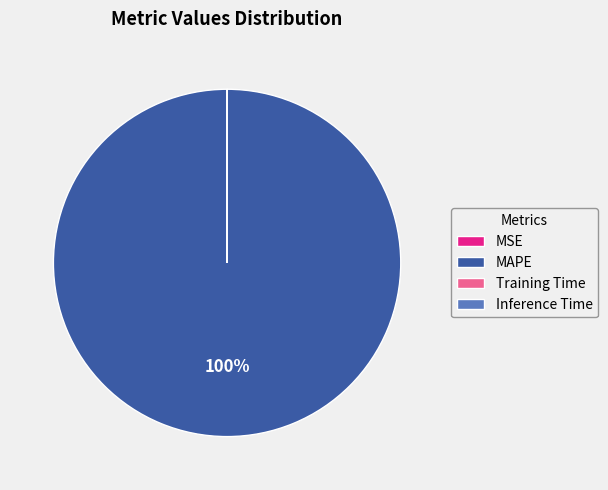

Which slice represents more than half of the pie?

MAPE